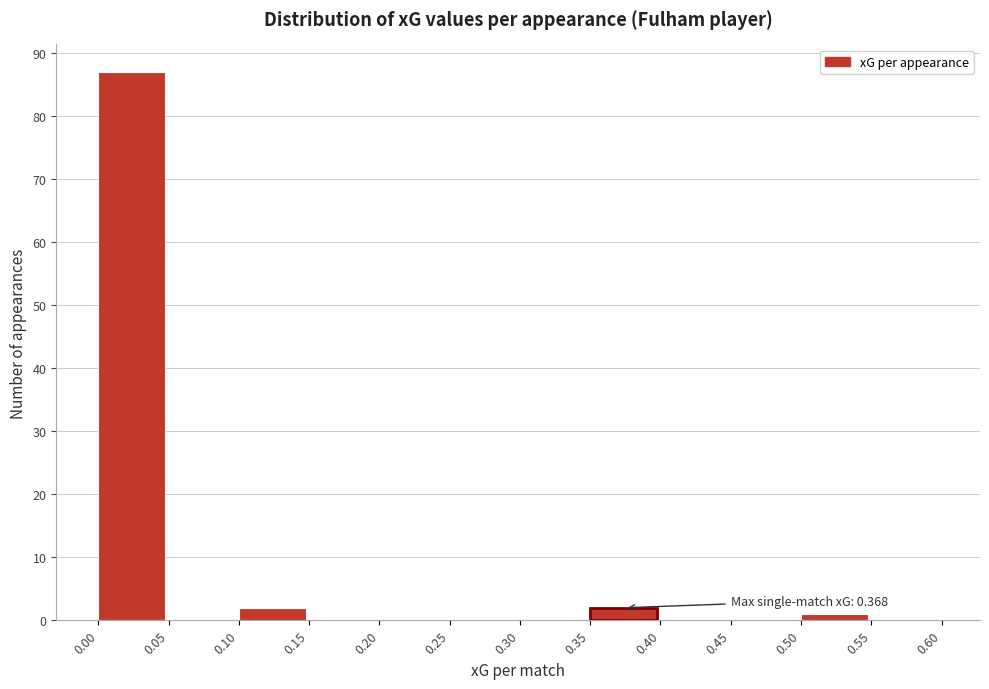

Over which range of the x-axis is the bar tallest?

0.00 to 0.05